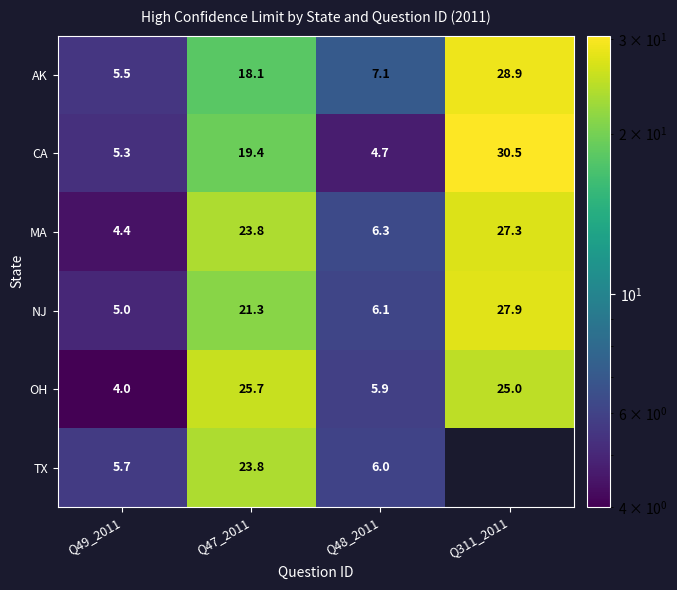

Is it true that CA equals 19.4 at Q47_2011?

True